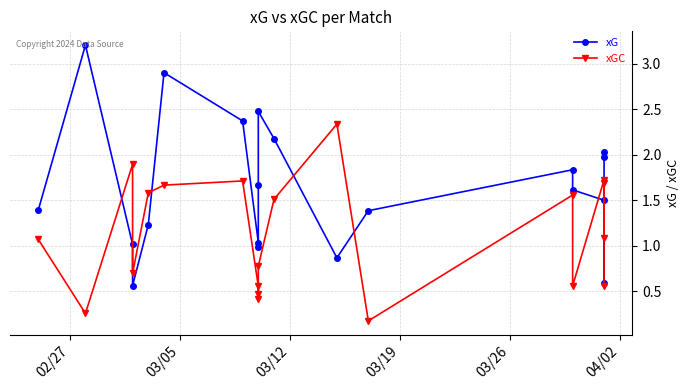

What are all the series names shown in the legend?

xG, xGC